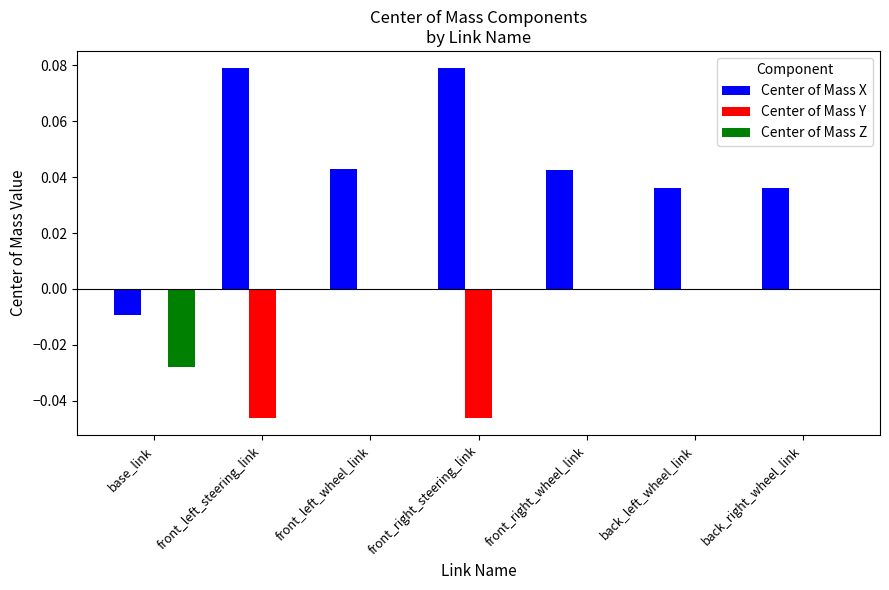

True or false: Center of Mass Y has a value of -0.0 at front_left_steering_link.

True